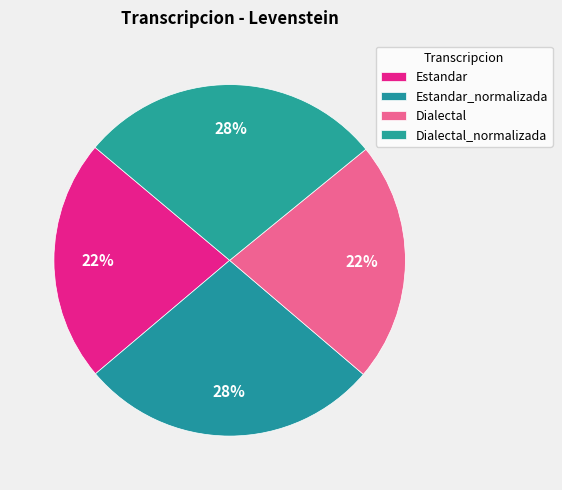

What percentage is the Dialectal slice, to the nearest percent?

22%